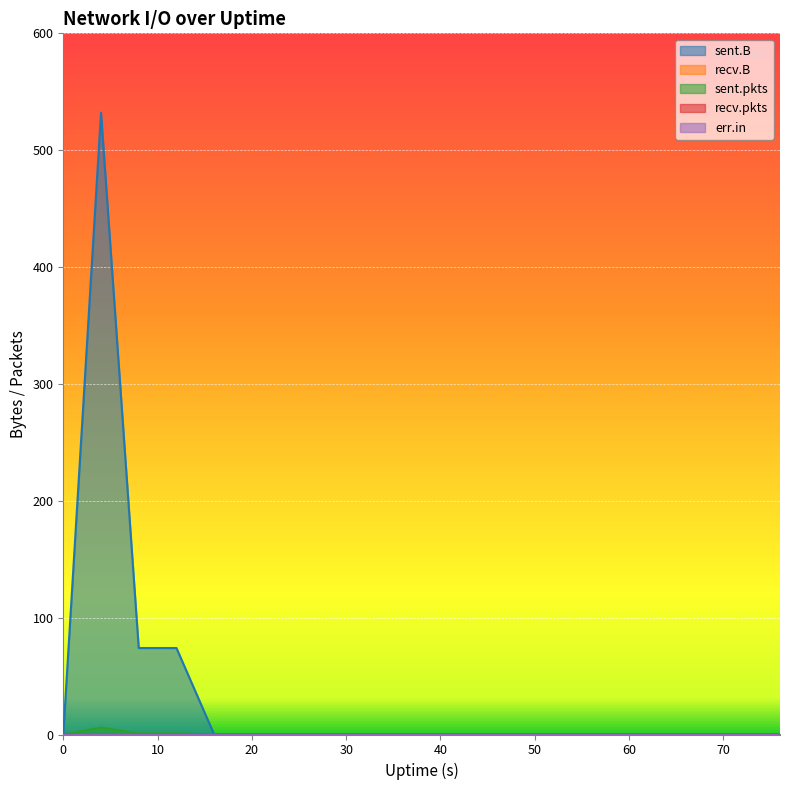

Which has a higher value, 44 or 28?

44